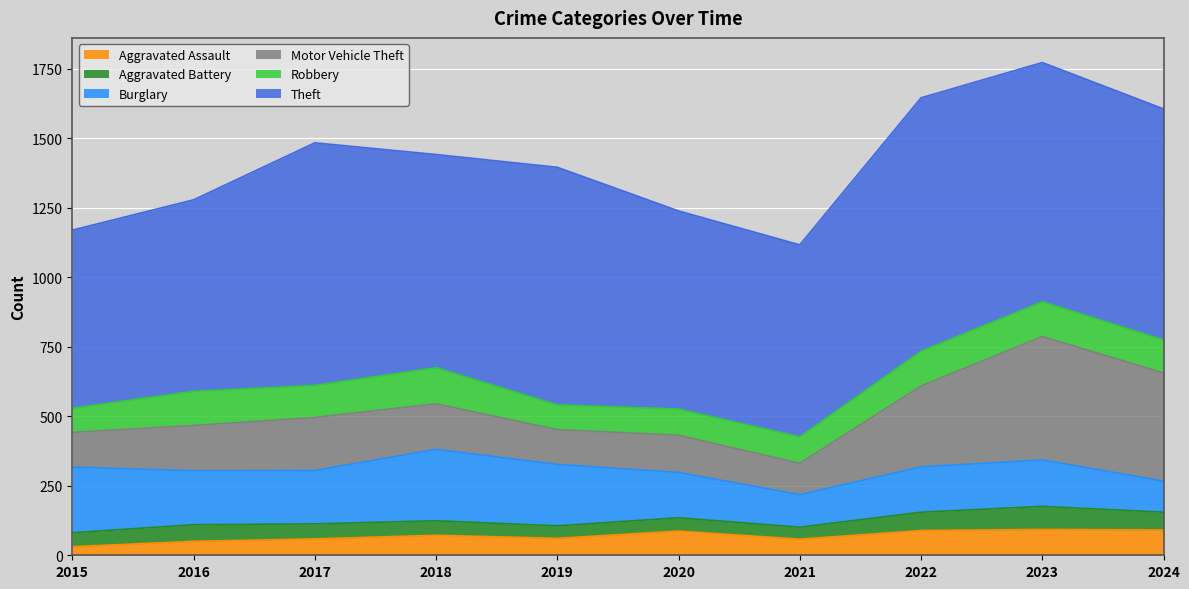

Where does the Aggravated Assault series first go above 72?

2020